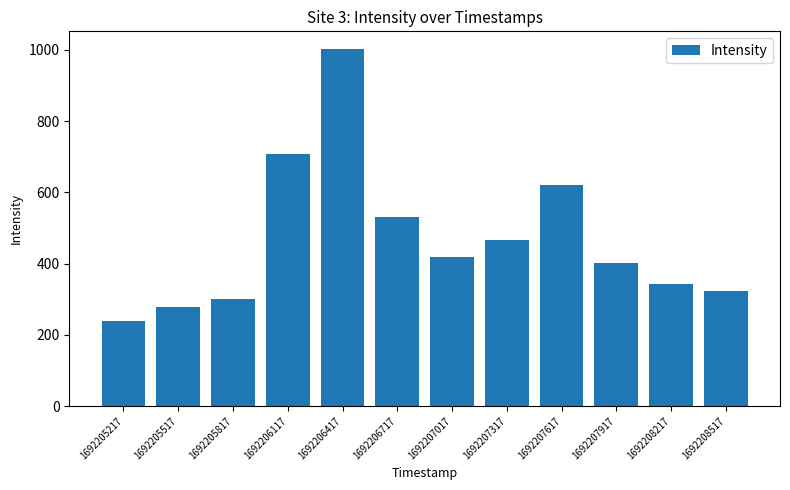

Rank the categories by value from highest to lowest.

1692206417, 1692206117, 1692207617, 1692206717, 1692207317, 1692207017, 1692207917, 1692208217, 1692208517, 1692205817, 1692205517, 1692205217